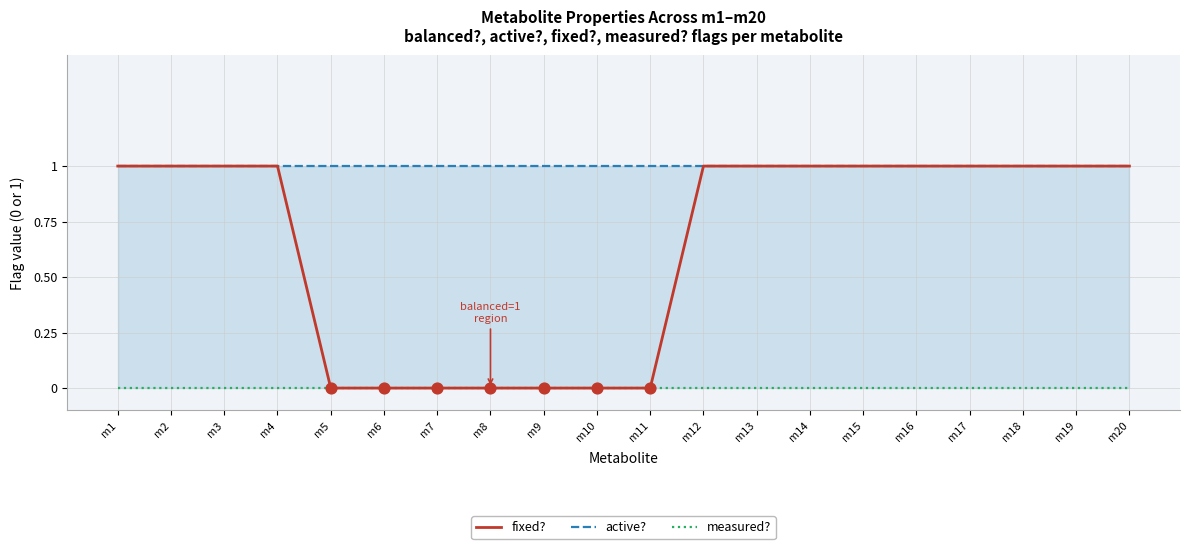

Which series contains the lowest Y value?

fixed?